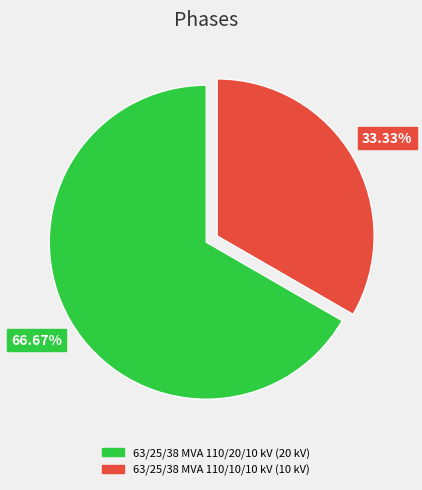

Is it true that 63/25/38 MVA 110/10/10 kV is 33% of the pie?

True